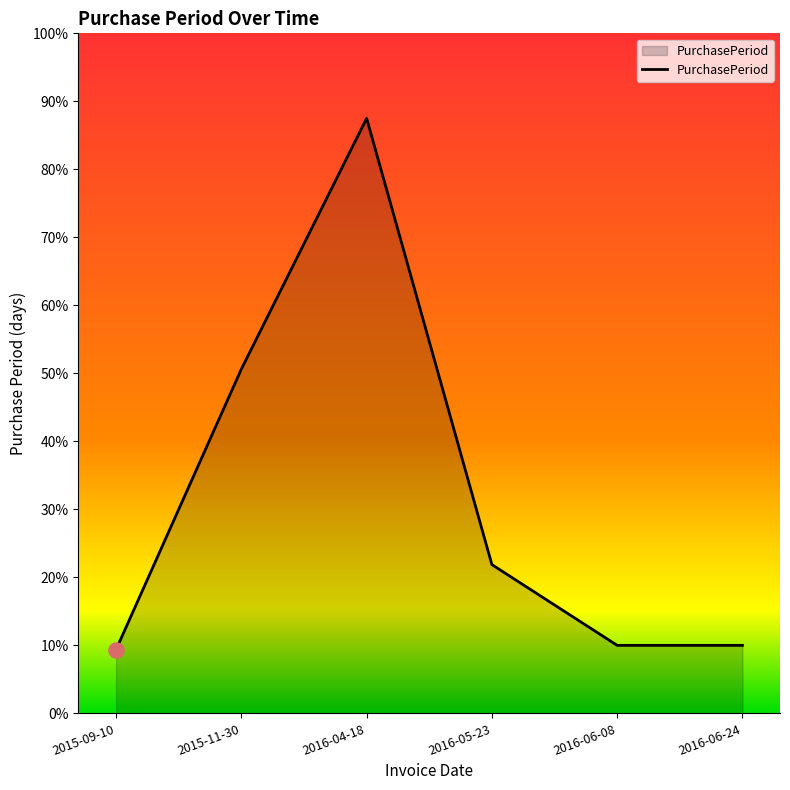

Between 2016-05-23 and 2015-11-30, which is larger?

2015-11-30